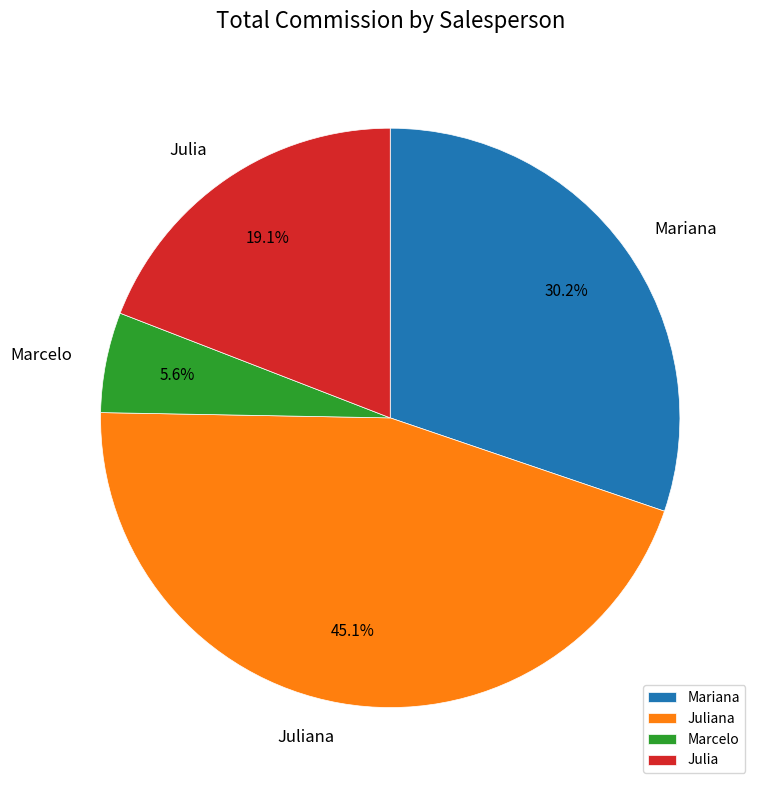

Which slice is the largest?

Juliana